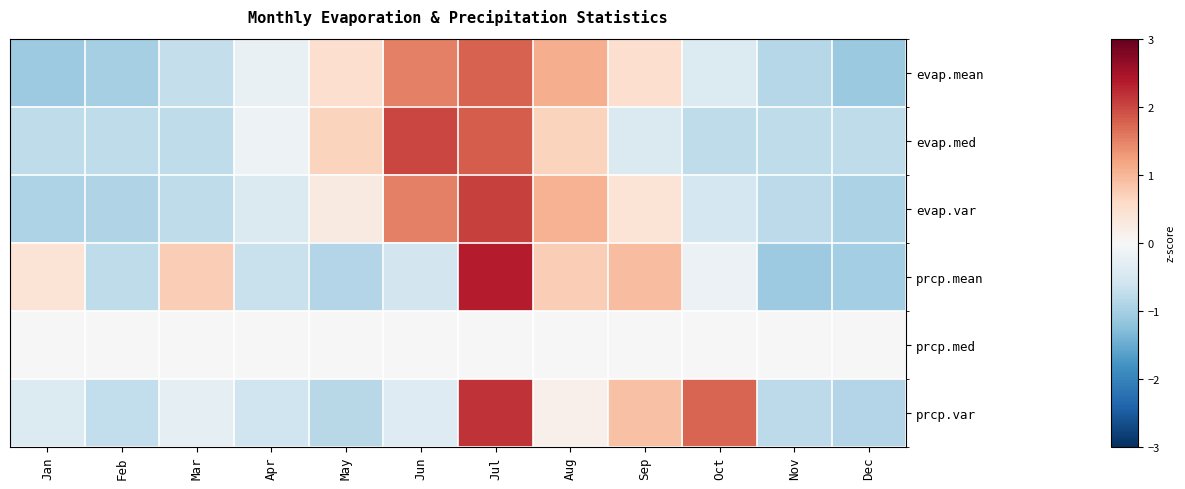

Reading left to right, transcribe all the data shown in this chart.

evap.mean: Jan=-1.1	Feb=-1.0	Mar=-0.7	Apr=-0.2	May=0.5	Jun=1.5	Jul=1.8	Aug=1.1	Sep=0.5	Oct=-0.4	Nov=-0.9	Dec=-1.1
evap.med: Jan=-0.8	Feb=-0.8	Mar=-0.8	Apr=-0.1	May=0.7	Jun=2.0	Jul=1.8	Aug=0.7	Sep=-0.4	Oct=-0.8	Nov=-0.8	Dec=-0.8
evap.var: Jan=-0.9	Feb=-0.9	Mar=-0.8	Apr=-0.4	May=0.3	Jun=1.5	Jul=2.0	Aug=1.0	Sep=0.4	Oct=-0.5	Nov=-0.8	Dec=-0.9
prcp.mean: Jan=0.4	Feb=-0.8	Mar=0.7	Apr=-0.7	May=-0.9	Jun=-0.5	Jul=2.4	Aug=0.7	Sep=0.9	Oct=-0.2	Nov=-1.1	Dec=-1.0
prcp.med: Jan=0.0	Feb=0.0	Mar=0.0	Apr=0.0	May=0.0	Jun=0.0	Jul=0.0	Aug=0.0	Sep=0.0	Oct=0.0	Nov=0.0	Dec=0.0
prcp.var: Jan=-0.4	Feb=-0.7	Mar=-0.3	Apr=-0.6	May=-0.8	Jun=-0.4	Jul=2.2	Aug=0.2	Sep=0.9	Oct=1.7	Nov=-0.8	Dec=-0.9